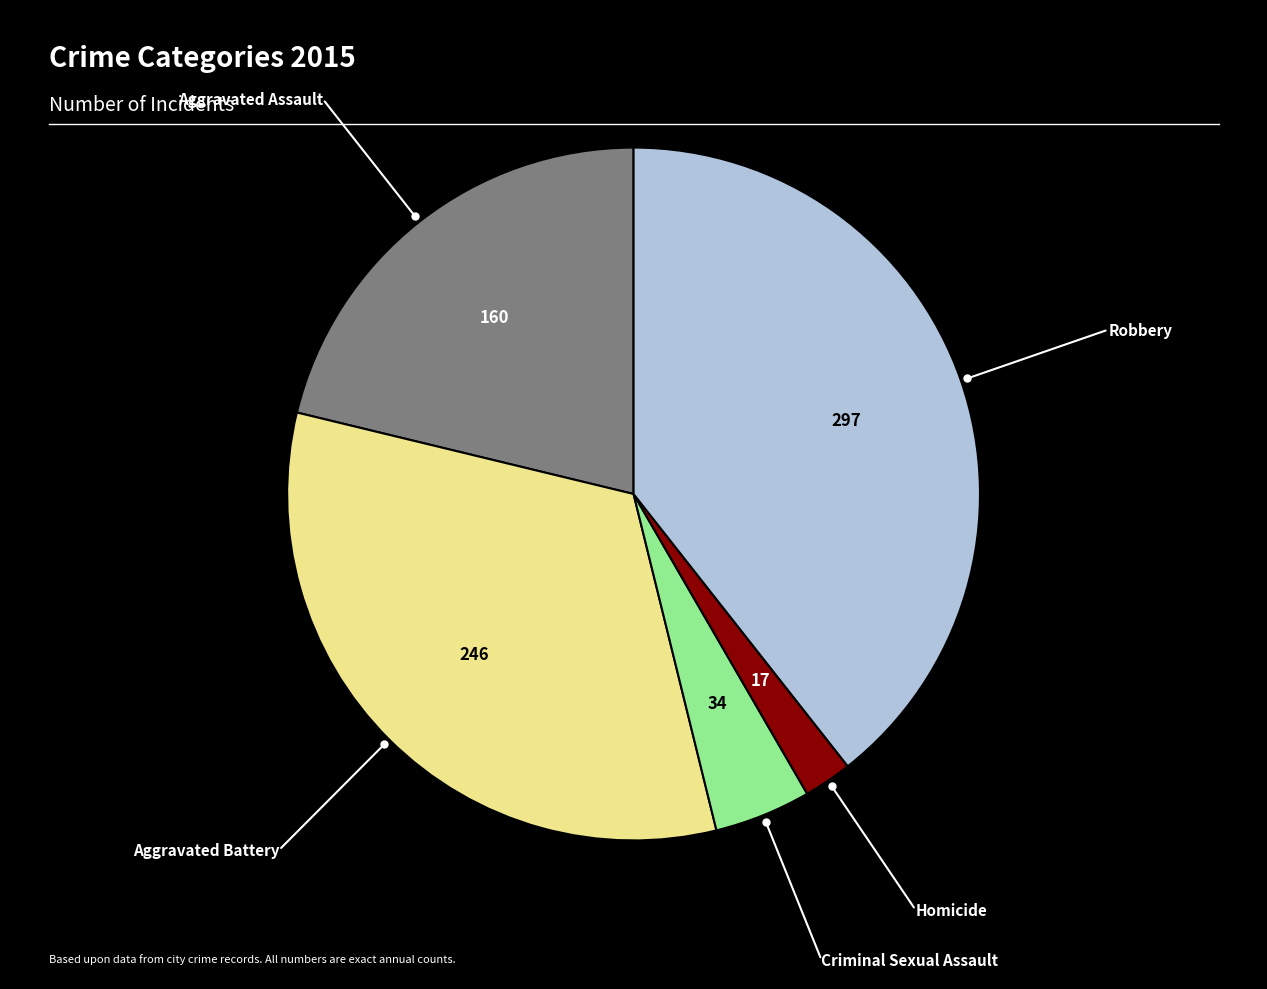

How many segments does this pie chart have?

5